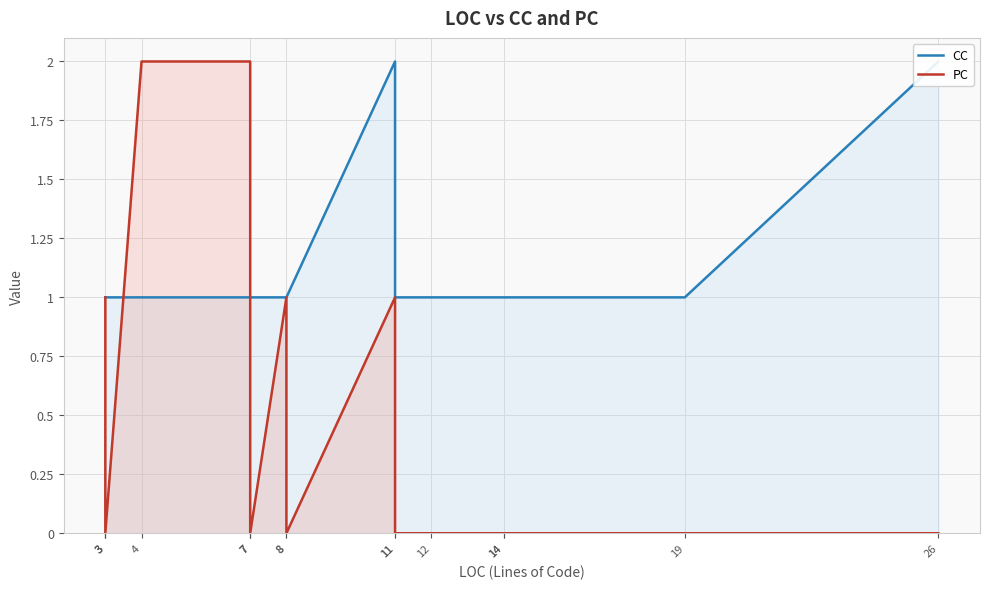

How many CC values are between 1 and 2?

16